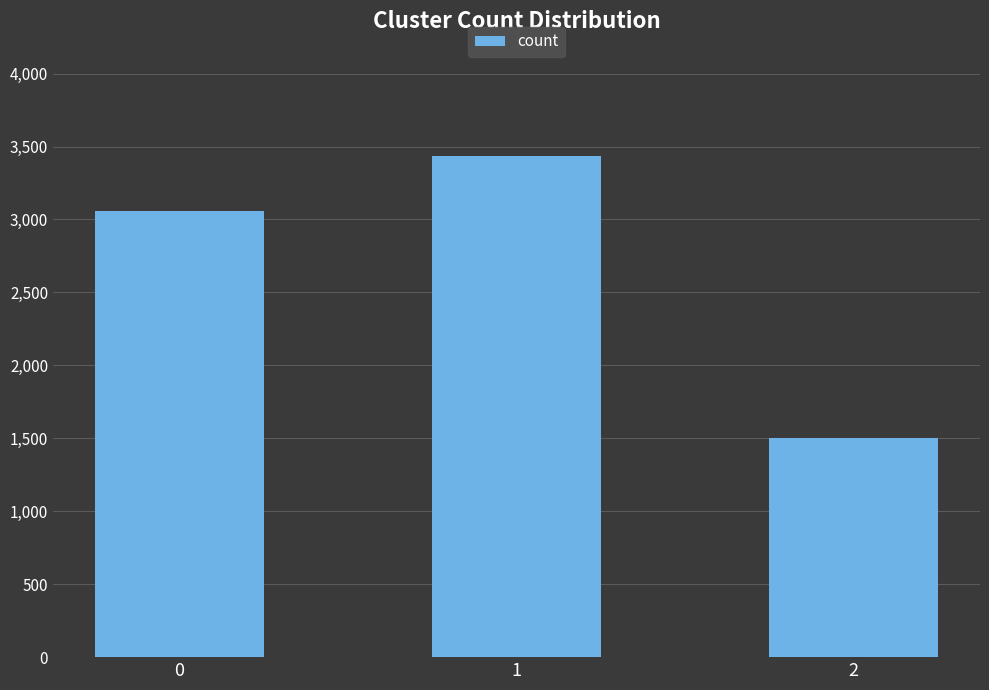

What value does the data have at 1, to the nearest 50?

3450